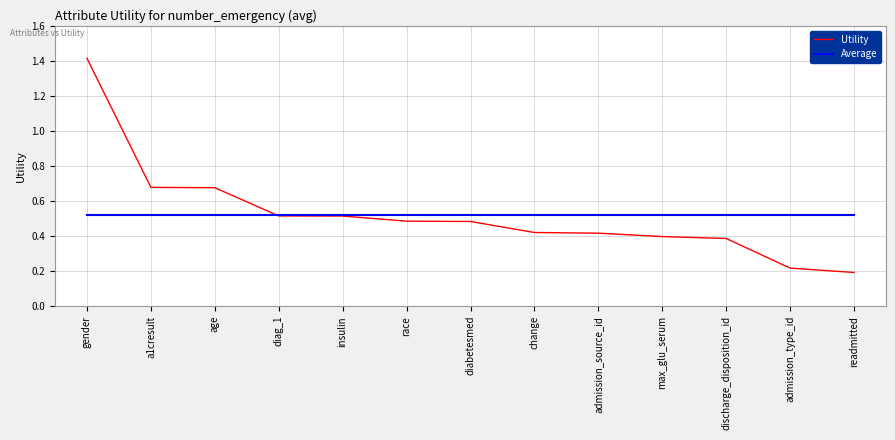

What position from the right is admission_source_id?

5